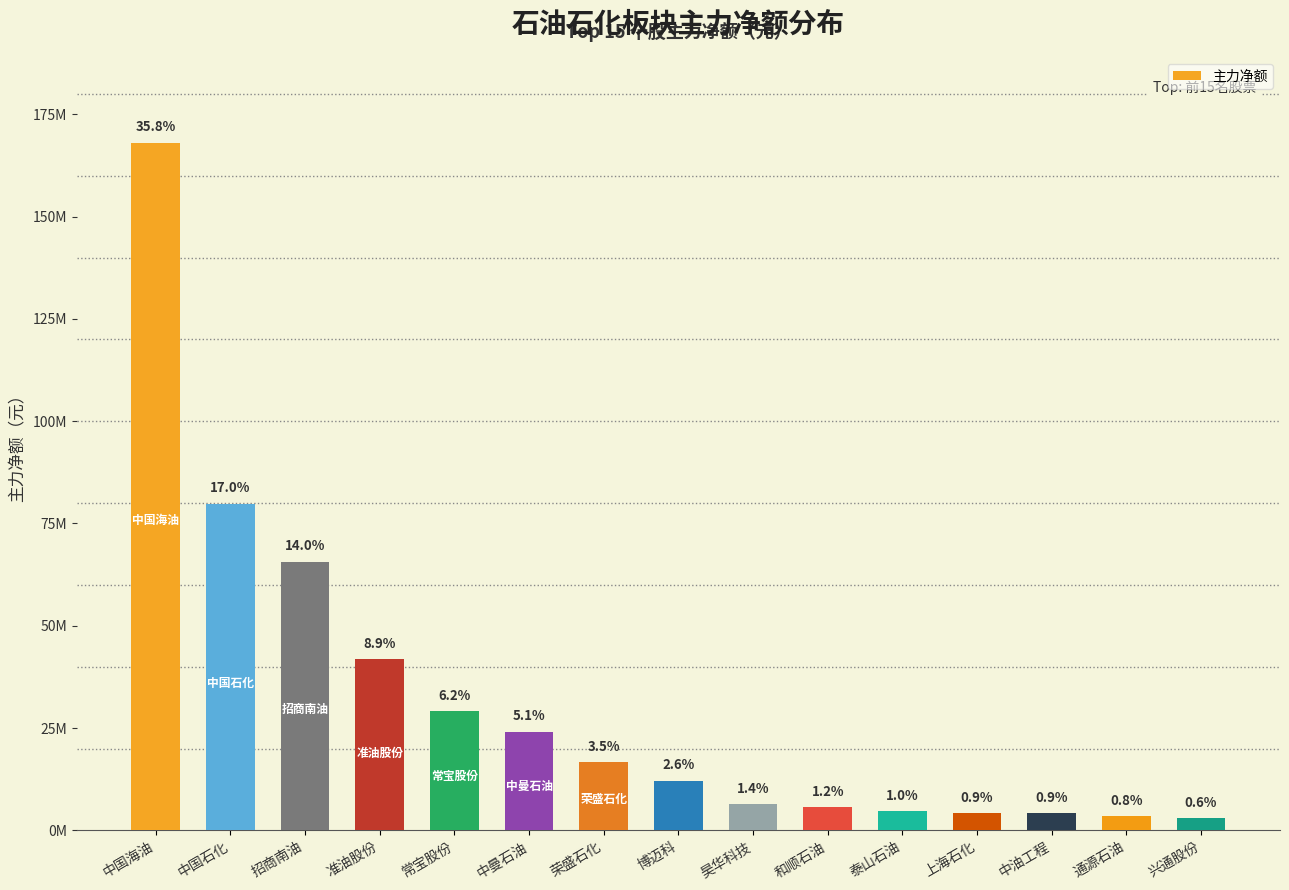

Which category has the highest value across all series?

中国海油